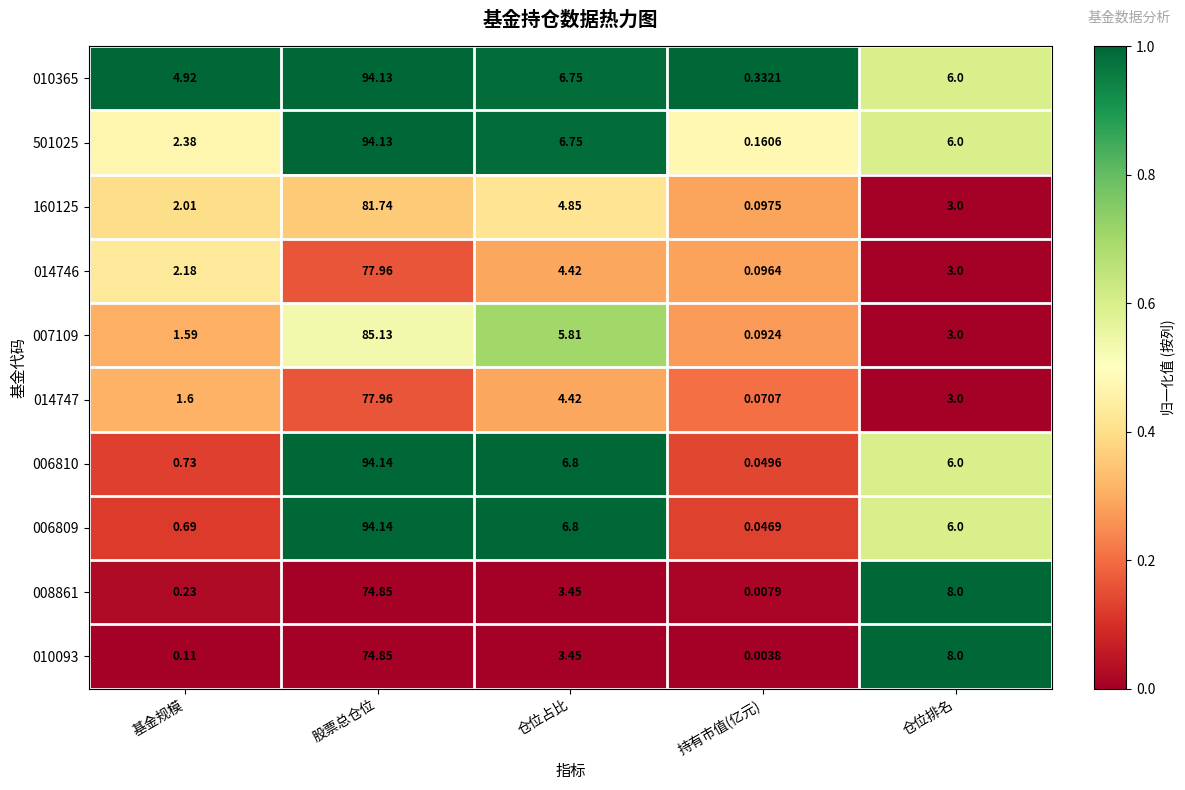

At which category does the chart reach its peak across all series?

股票总仓位